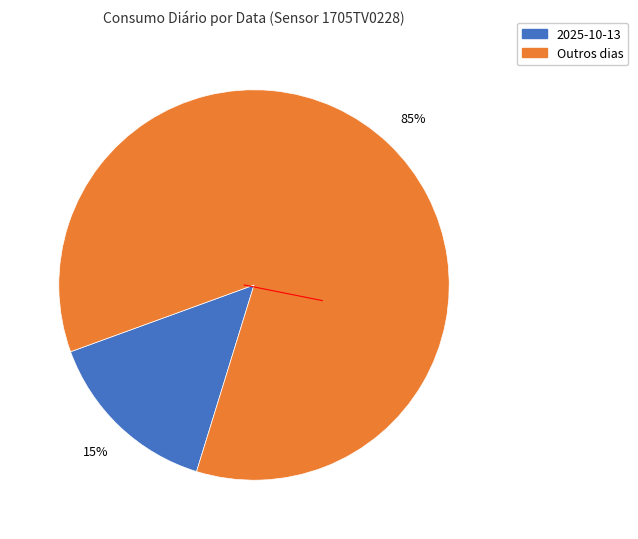

To the nearest percent, what is the average slice percentage?

50%